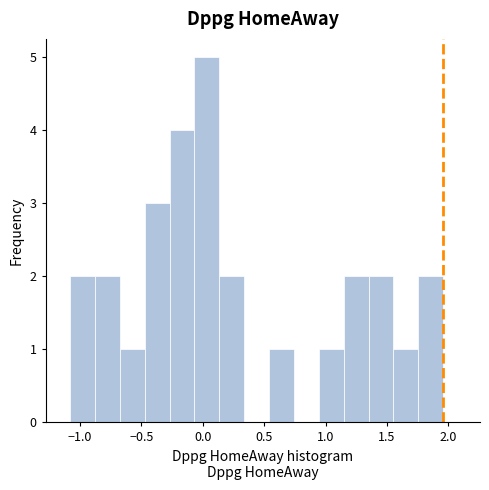

Reading left to right, list every bar in this chart as the range it spans on the x-axis followed by its height. Neither the bar edges nor the heights are printed on the chart, so give them approximately, as read against the axes.

-1.10 to -0.90: 2
-0.90 to -0.65: 2
-0.65 to -0.45: 1
-0.45 to -0.25: 3
-0.25 to -0.05: 4
-0.05 to 0.15: 5
0.15 to 0.35: 2
0.35 to 0.55: 0
0.55 to 0.75: 1
0.75 to 0.95: 0
0.95 to 1.15: 1
1.15 to 1.35: 2
1.35 to 1.55: 2
1.55 to 1.75: 1
1.75 to 1.95: 2